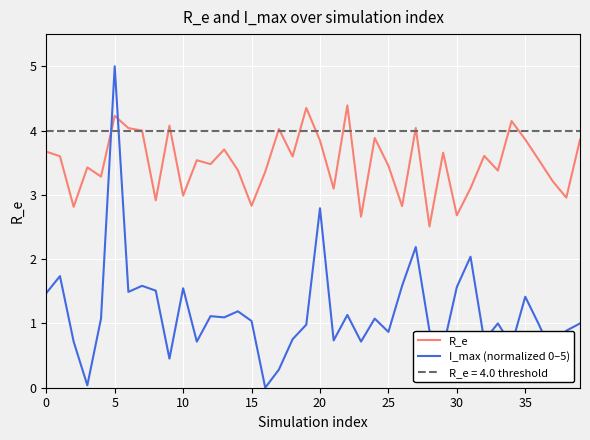

True or false: R_e and I_max (normalized 0–5) cross at least once.

True